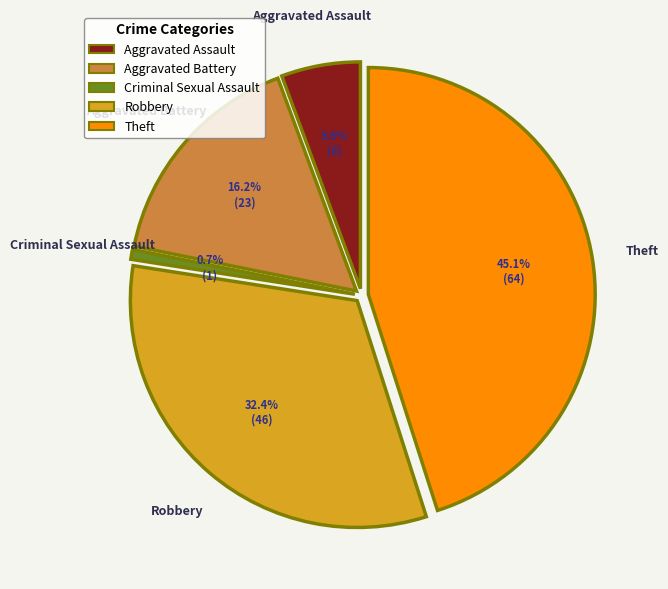

Which category has the biggest portion of the pie?

Theft